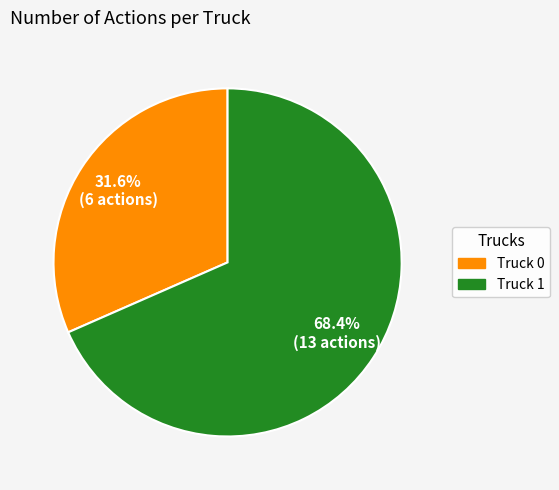

How many slices are in this pie chart?

2